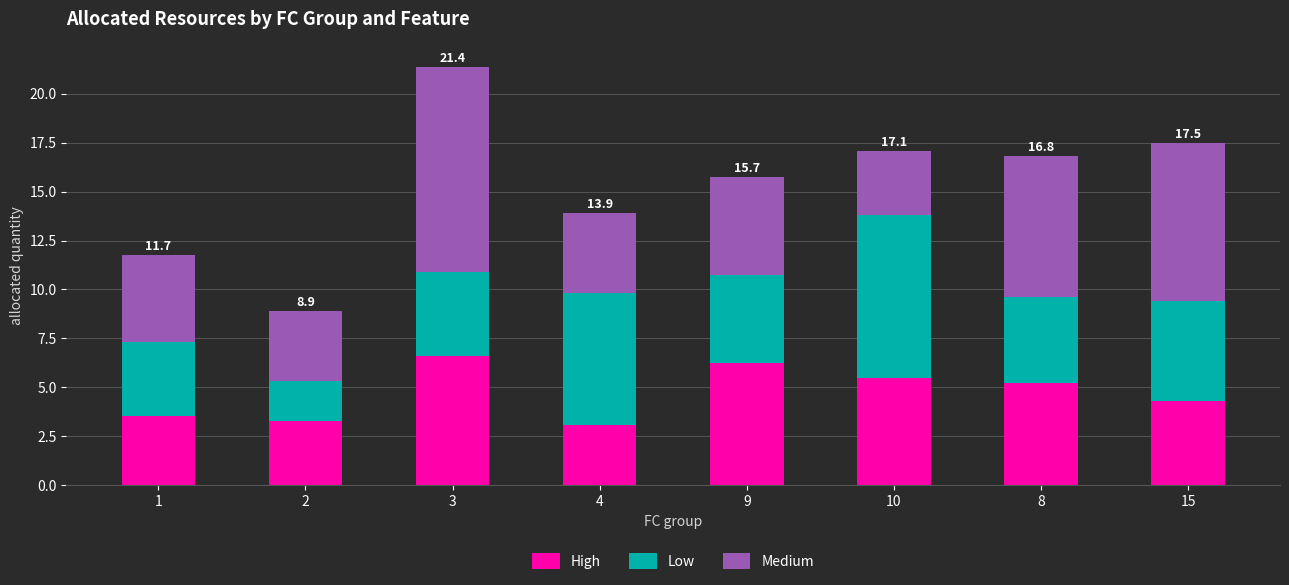

How many bars are there in total?

8